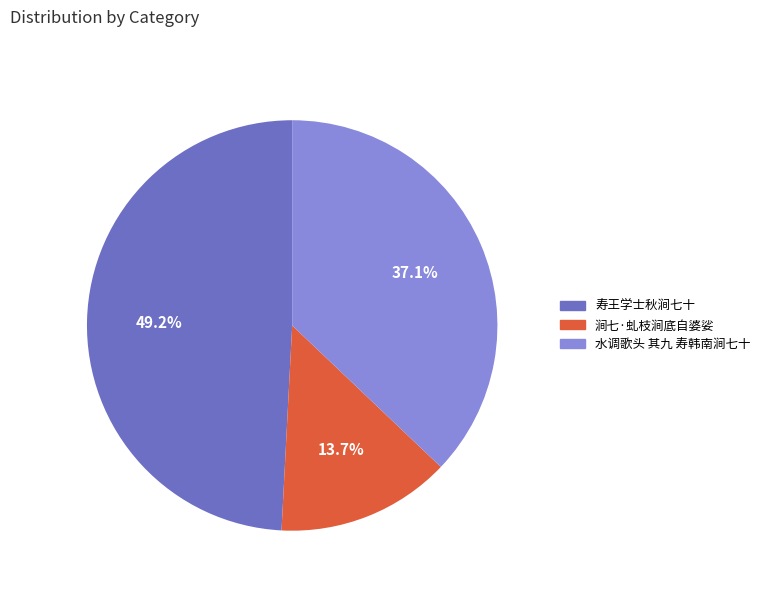

What is the smallest slice in the pie chart?

涧七·虬枝涧底自婆娑